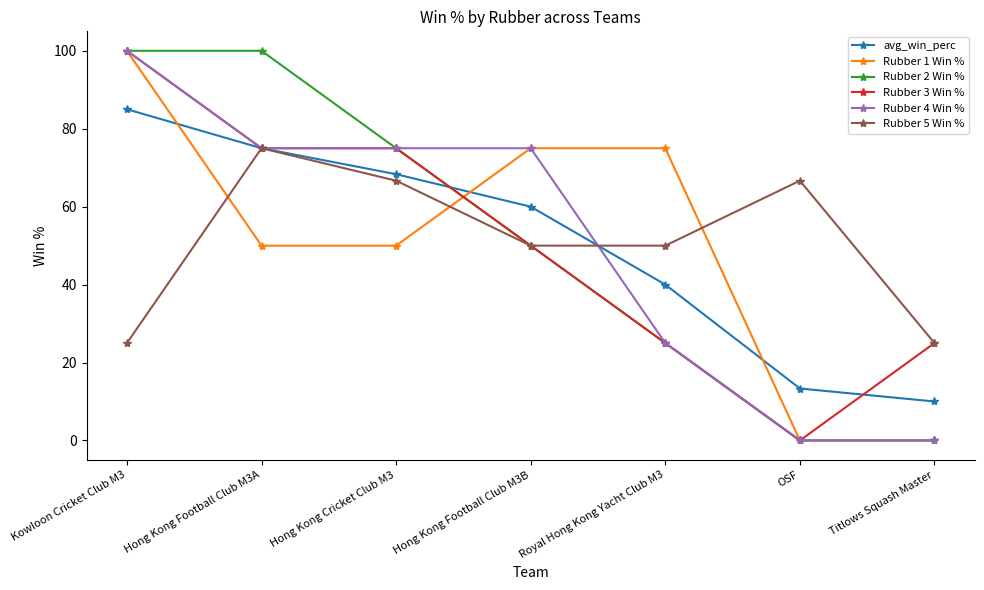

What is the difference between the highest and lowest values at Hong Kong Football Club M3B?

25.0